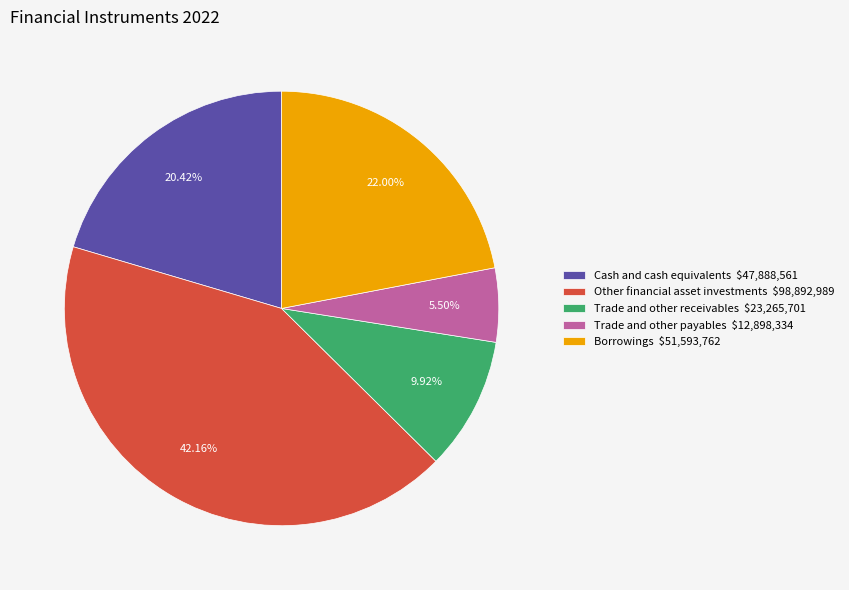

To the nearest percent, what percentage of the pie is Borrowings?

22%